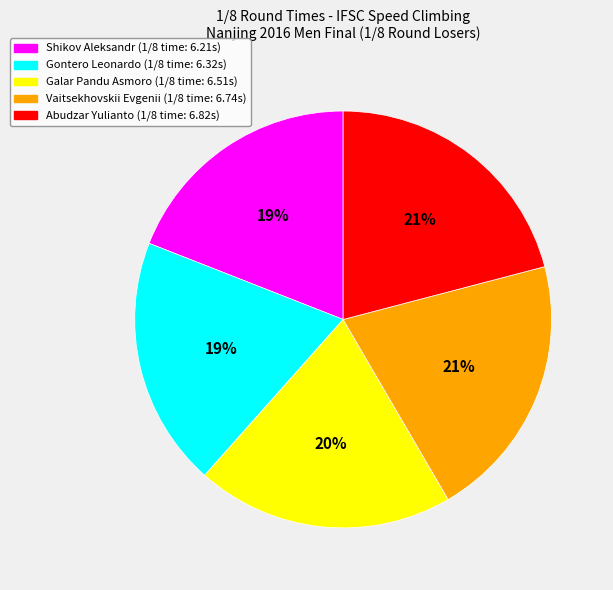

To the nearest percent, what is the difference between the Galar Pandu Asmoro (1/8 time: 6.51s) and Abudzar Yulianto (1/8 time: 6.82s) slice percentages?

1%